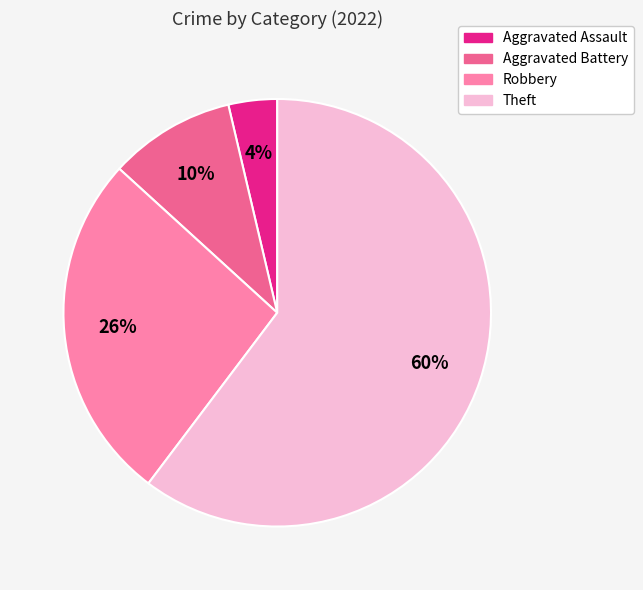

Which slice is the largest?

Theft